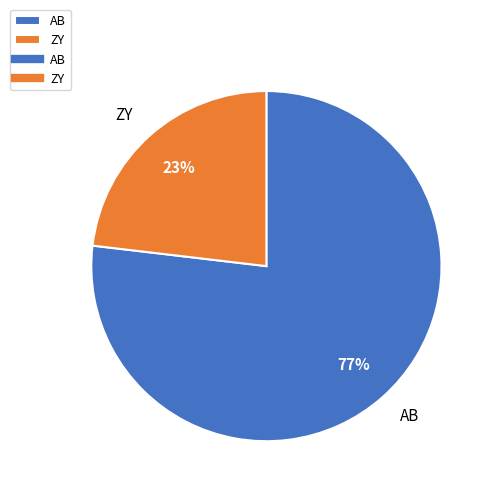

What is the majority slice?

AB